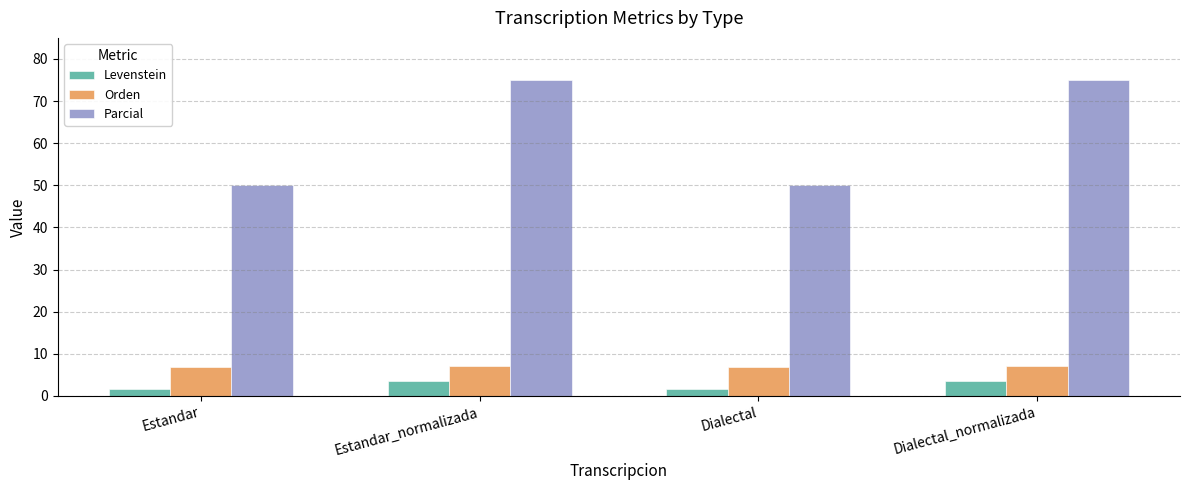

The value of Levenstein at Estandar_normalizada is 6.4. True or false?

False